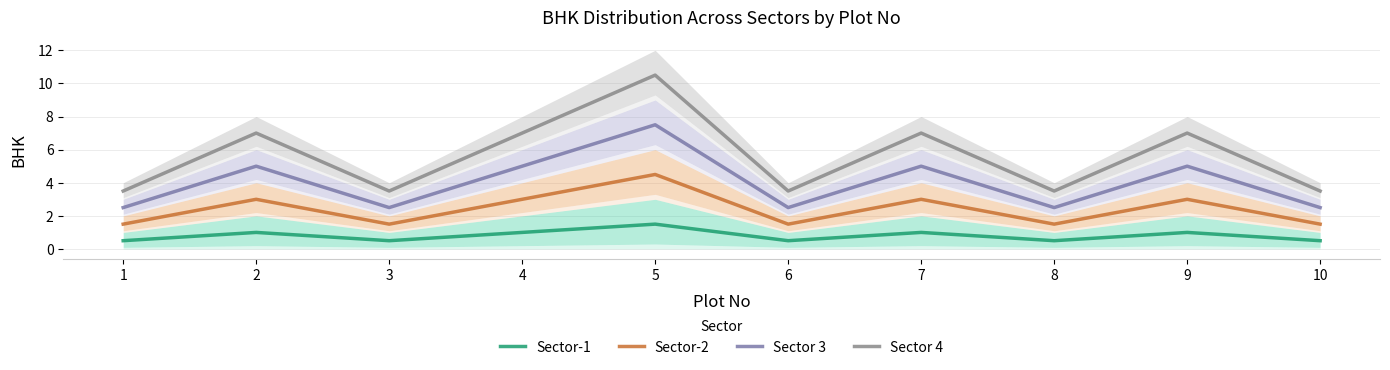

What is the smallest value displayed?

0.5